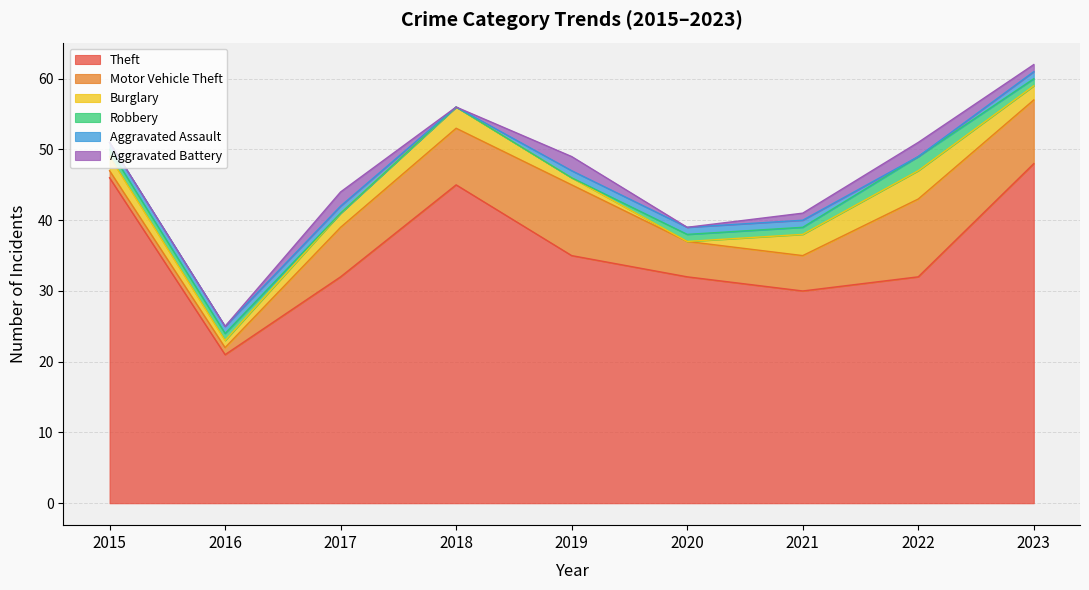

Which has a higher value, 2020 or 2019?

2019